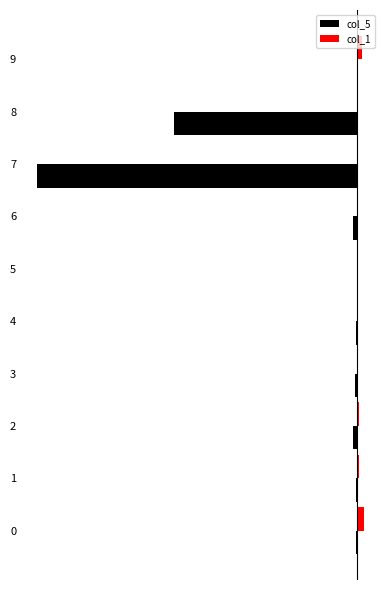

What are all the series names shown in the legend?

col_5, col_1